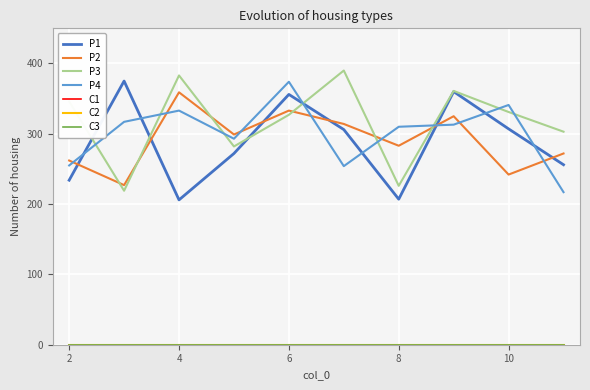

Reading left to right, extract all data points from this chart.

P1: 234	375	206	272	356	306	207	360	307	256
P2: 262	227	359	299	333	314	283	325	242	272
P3: 346	219	383	282	327	390	226	361	331	303
P4: 255	317	333	293	374	254	310	313	341	217